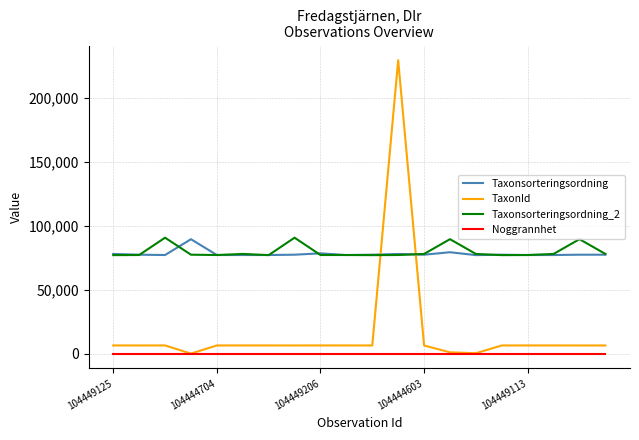

True or false: Noggrannhet and Taxonsorteringsordning_2 intersect in this chart.

False